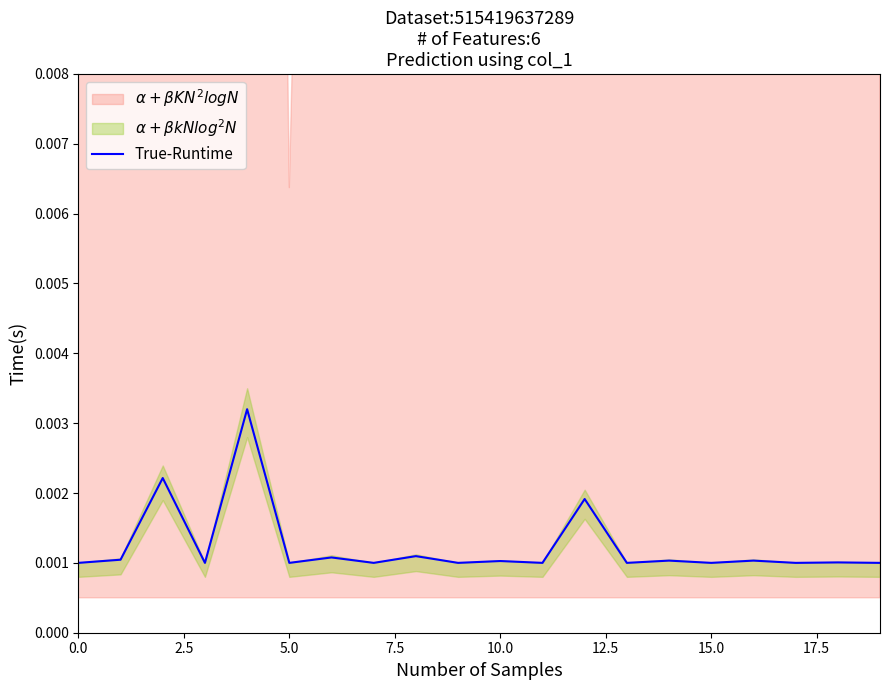

What is the label of the 6th point from the right?

14